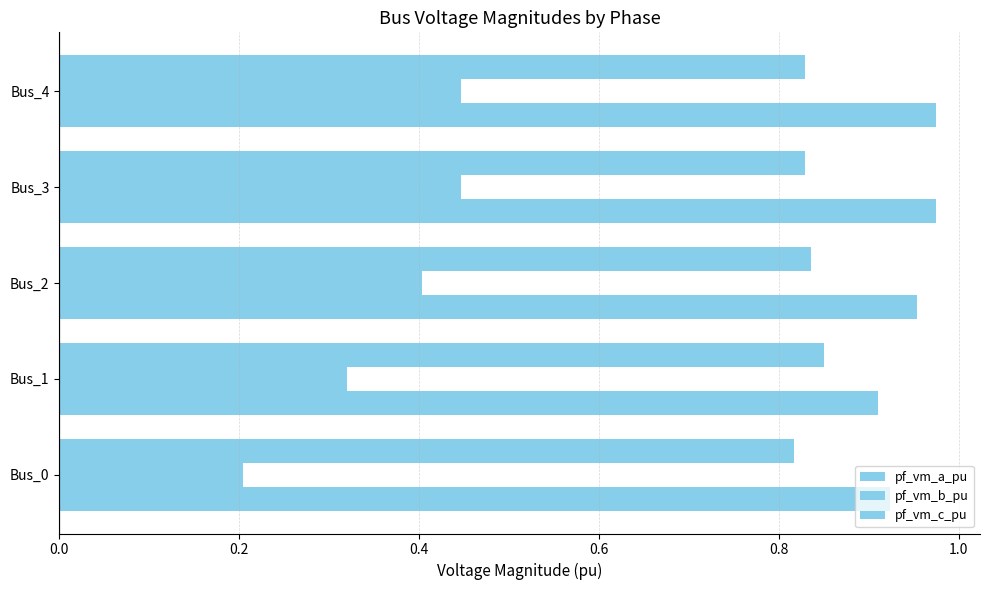

What is the sum of all pf_vm_a_pu values?

4.7